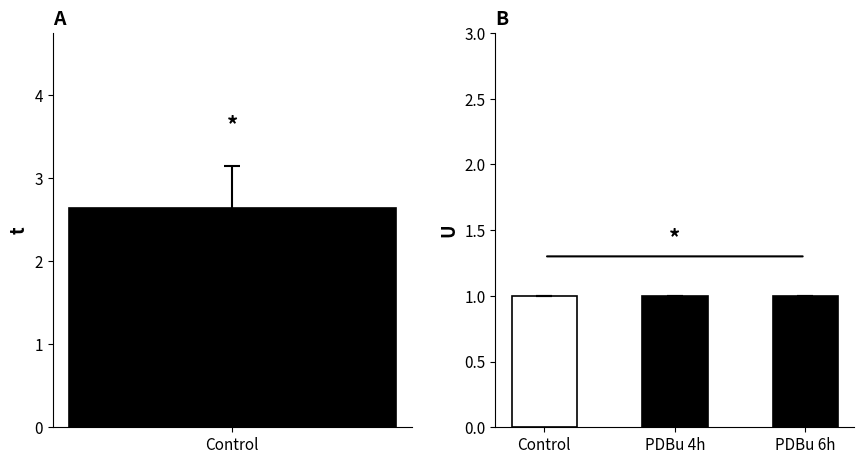

Rank the series by their average value, from highest to lowest.

t, U